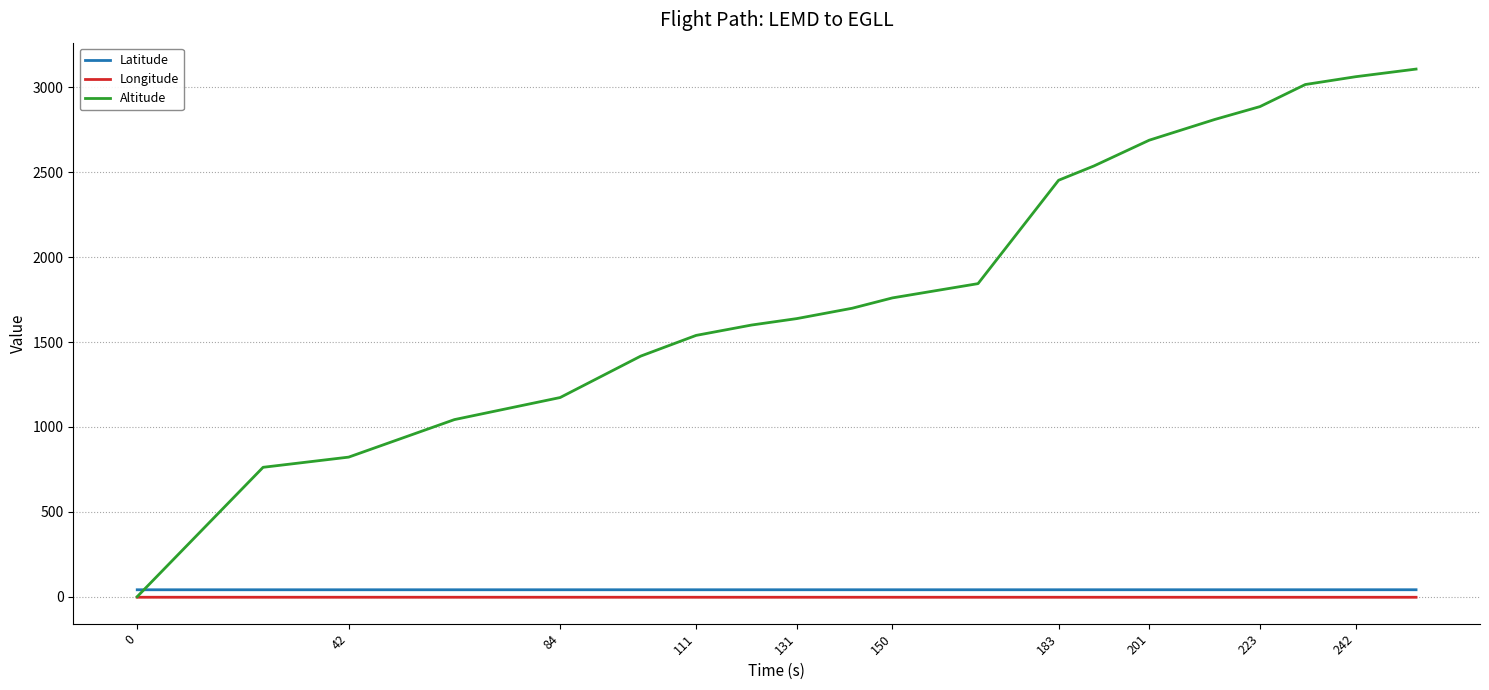

At how many categories does at least one series exceed 1992?

8